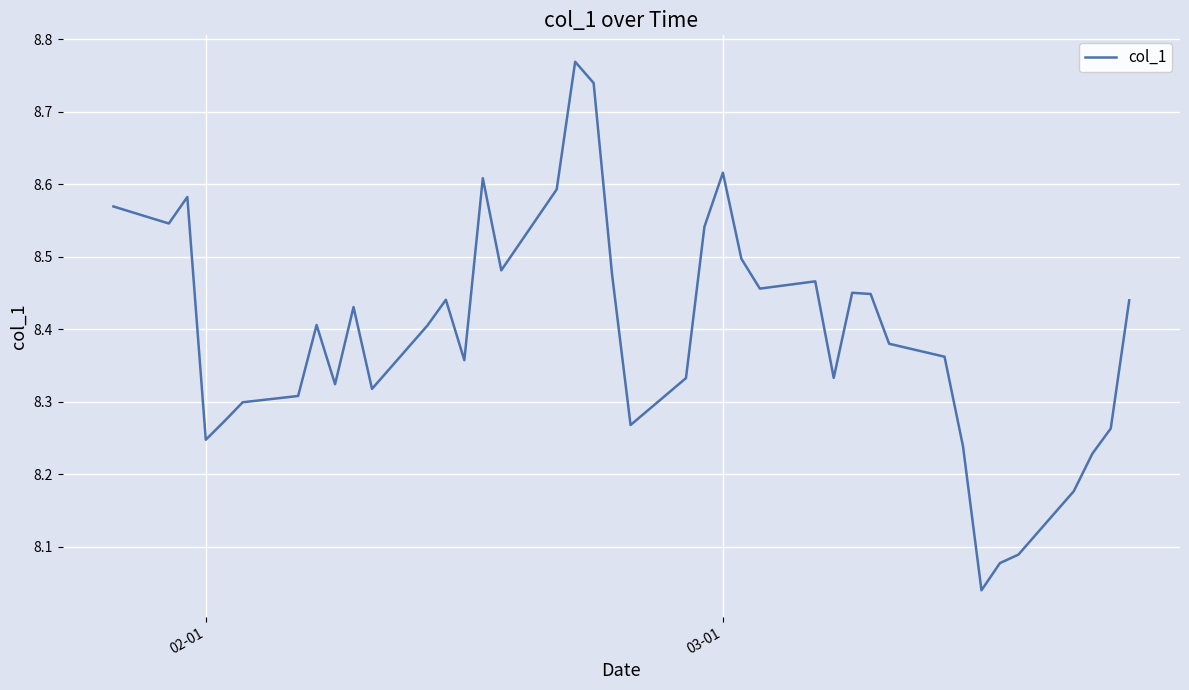

True or false: the data has more than 2 interior local peaks.

True